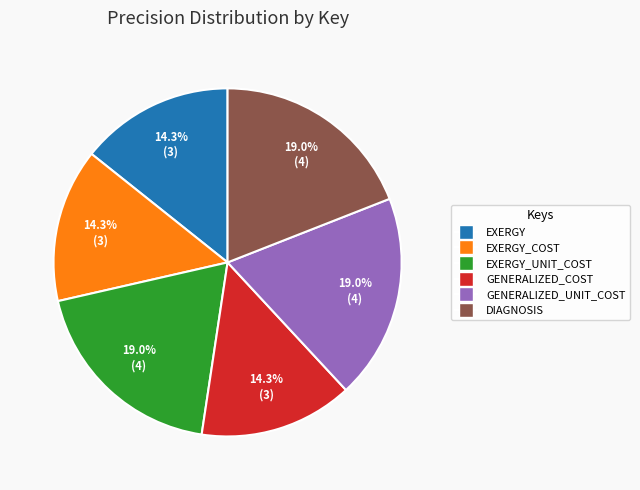

Approximately how many times larger is the value at GENERALIZED_COST compared to EXERGY_COST?

1.0